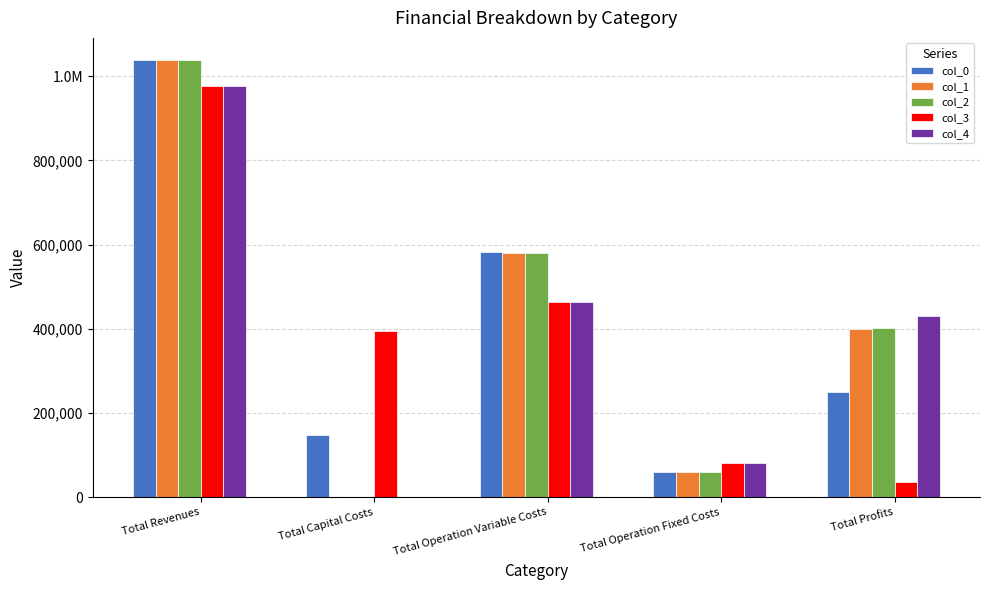

What are all the series names shown in the legend?

col_0, col_1, col_2, col_3, col_4